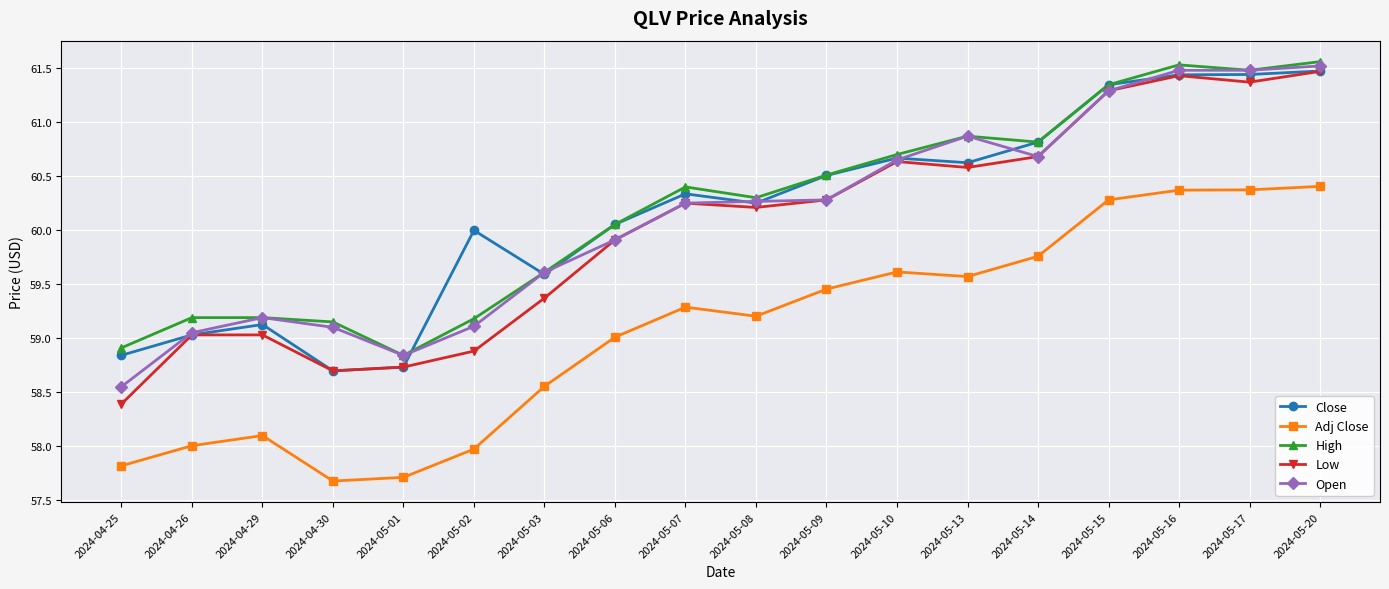

The High series shows 61.3 at 2024-05-15. True or false?

True